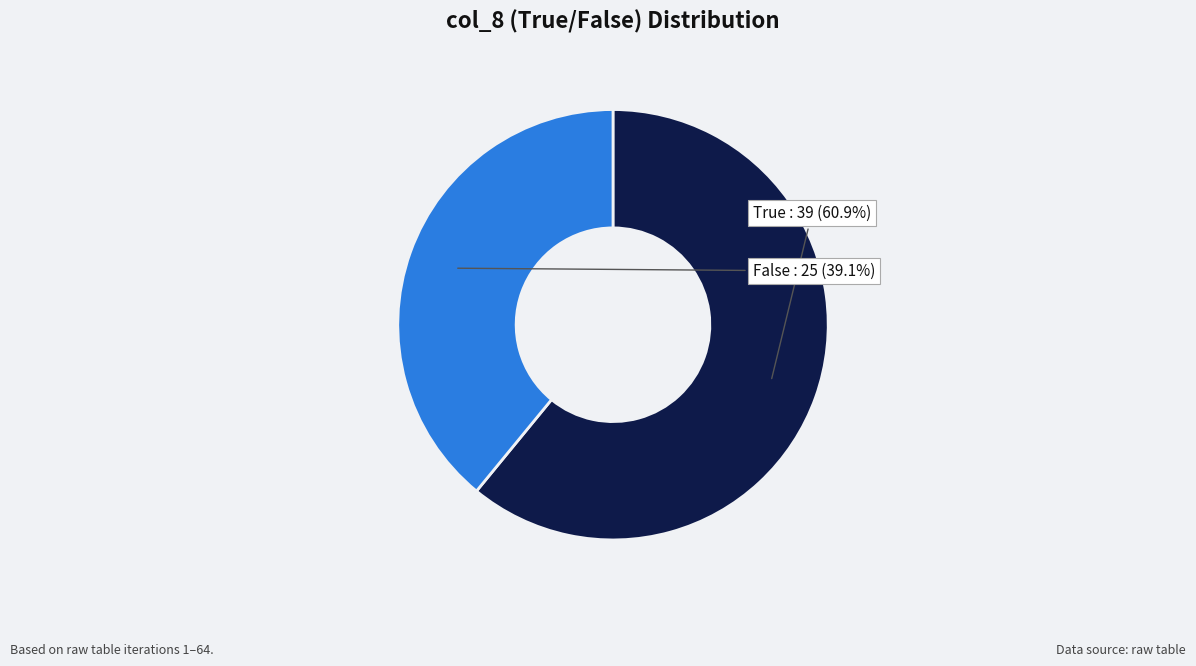

What percentage do True and False together represent?

100.0%